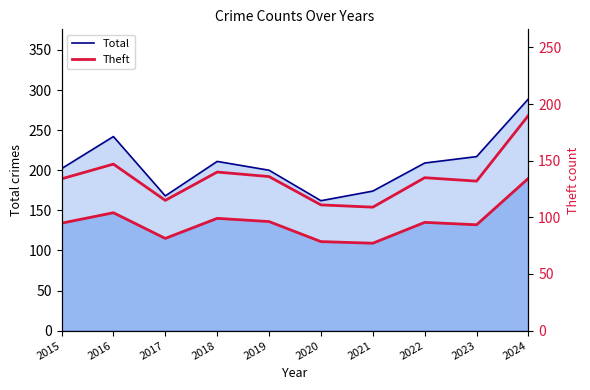

Where does the data first go above 135?

2016